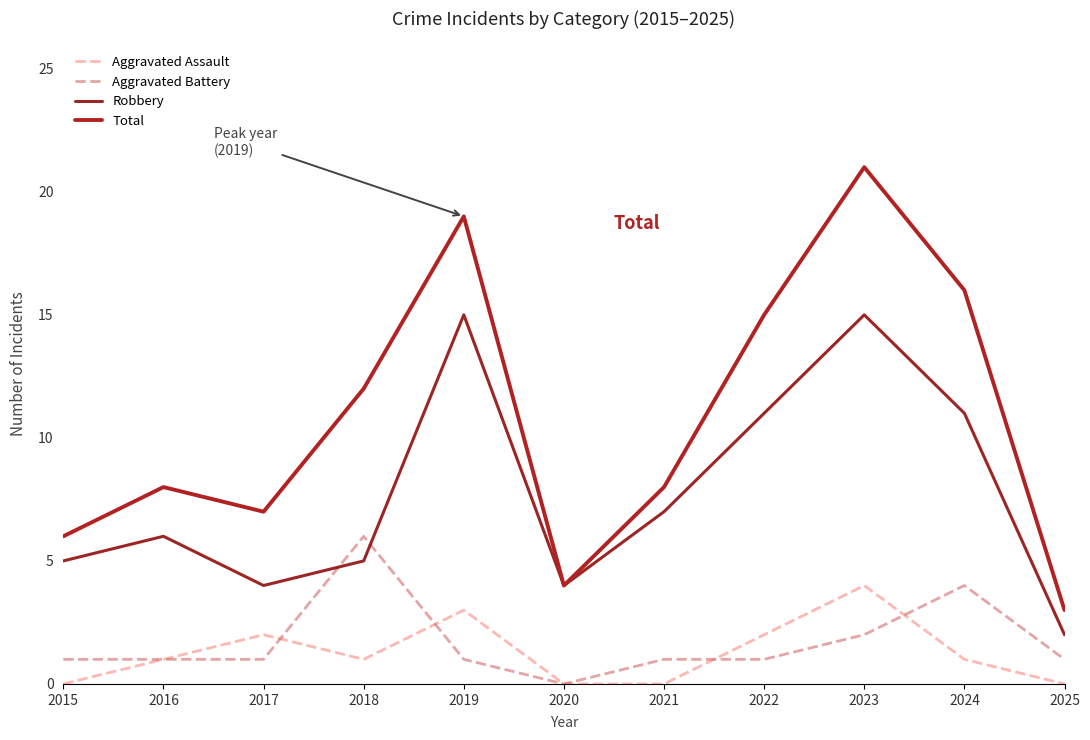

True or false: Aggravated Assault and Total intersect in this chart.

False